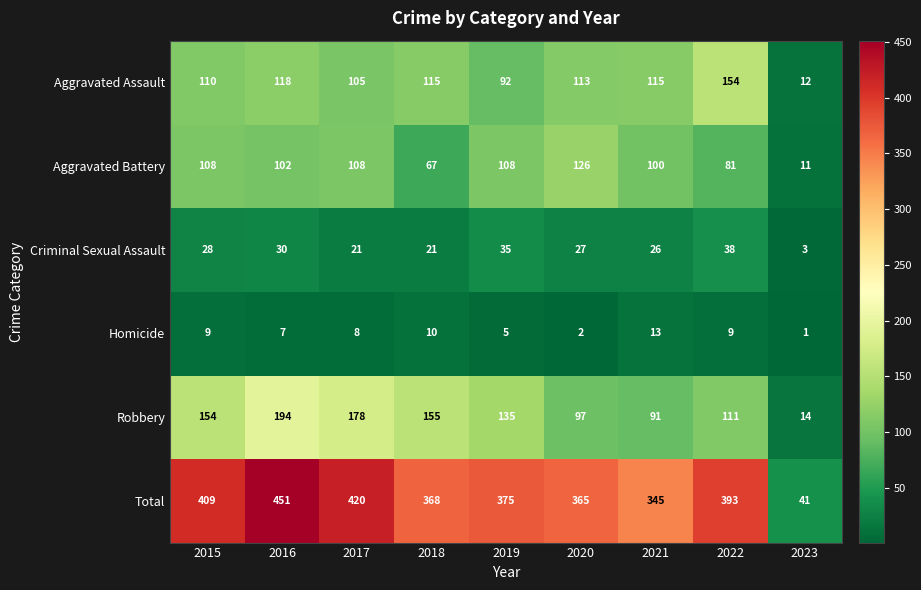

What is the difference between the second highest and minimum values in the Aggravated Battery series?

97